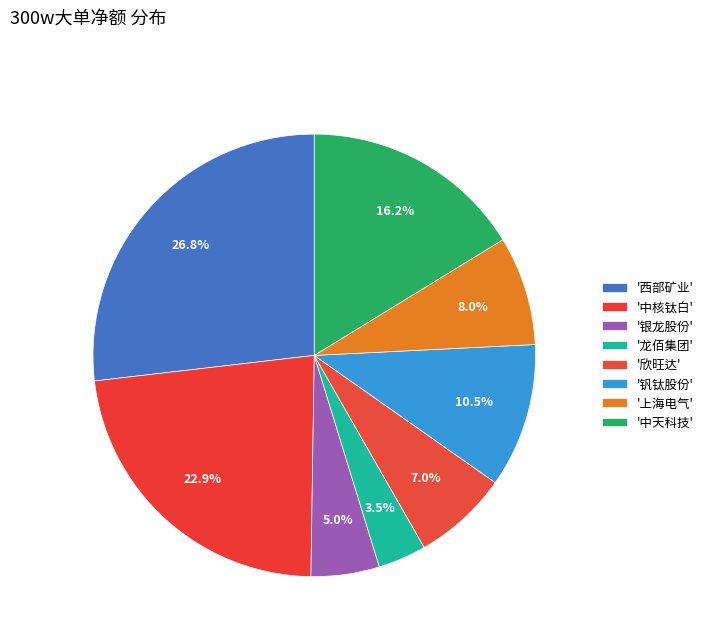

Count the number of slices in the pie.

8